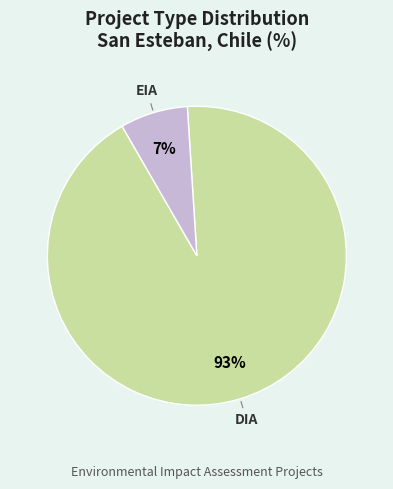

Combined, do DIA and EIA account for over 50%?

Yes